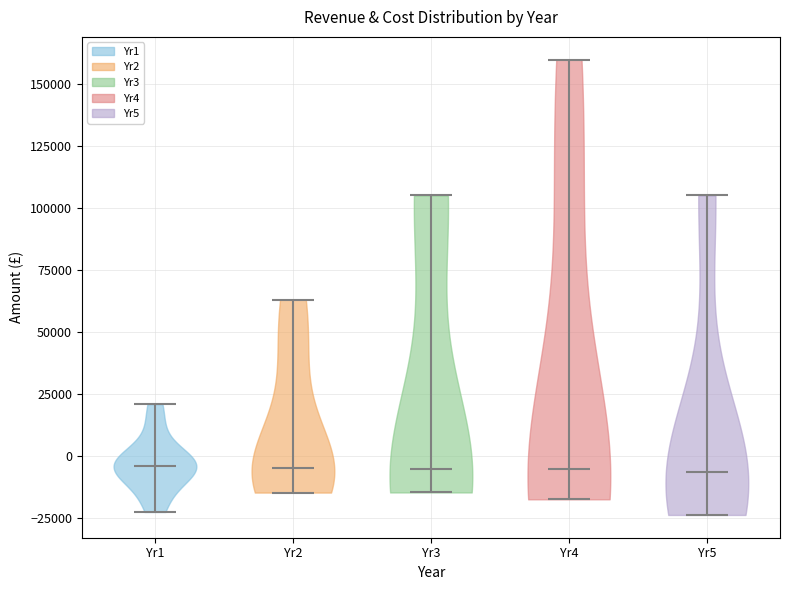

Reading left to right, read every violin against the y-axis: where its median line is, and the lowest and highest points it reaches. The values are not printed on the chart, so give them approximately, as read against the axis.

Yr1: median line -5000, lowest point -20000, highest point 20000
Yr2: median line -5000, lowest point -15000, highest point 65000
Yr3: median line -5000, lowest point -15000, highest point 105000
Yr4: median line -5000, lowest point -15000, highest point 160000
Yr5: median line -5000, lowest point -25000, highest point 105000